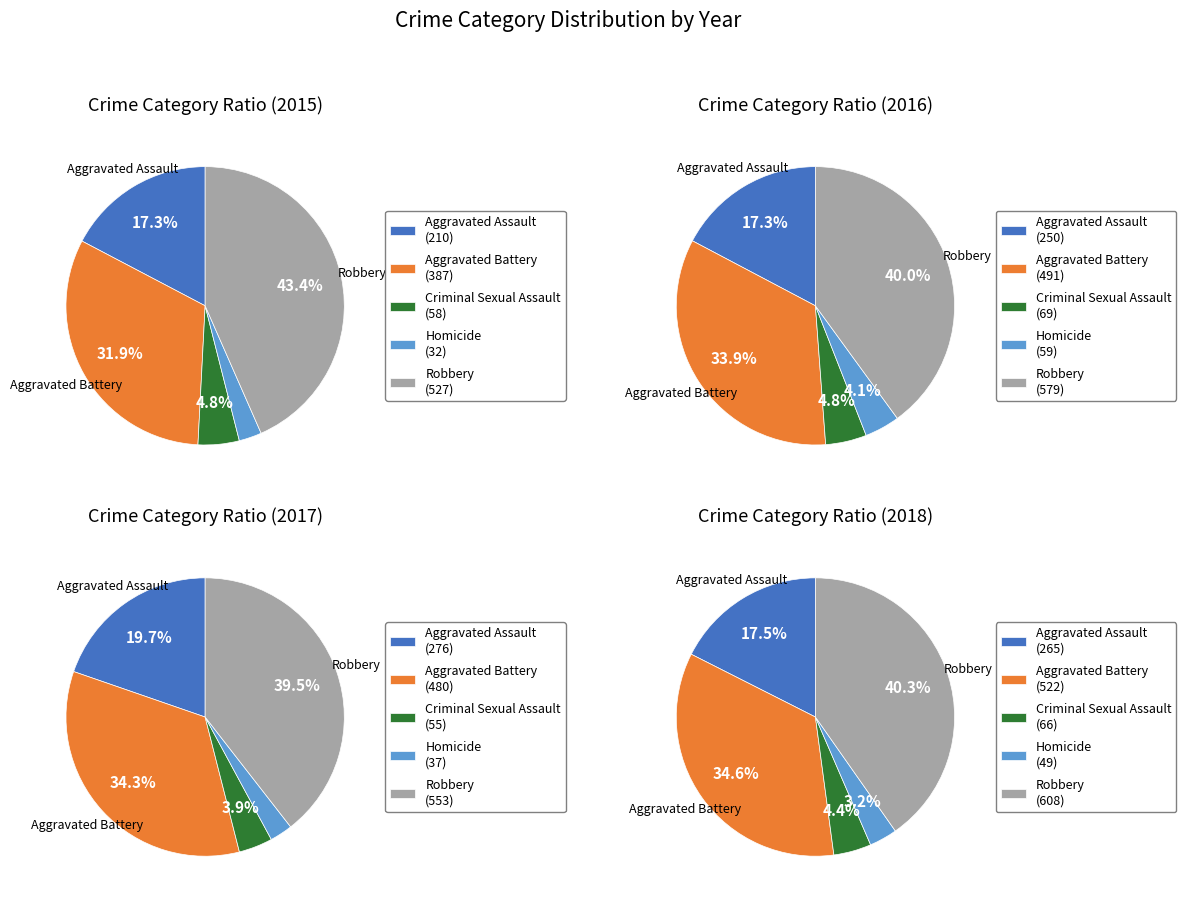

Do Homicide and Robbery together represent more than half of the pie?

No